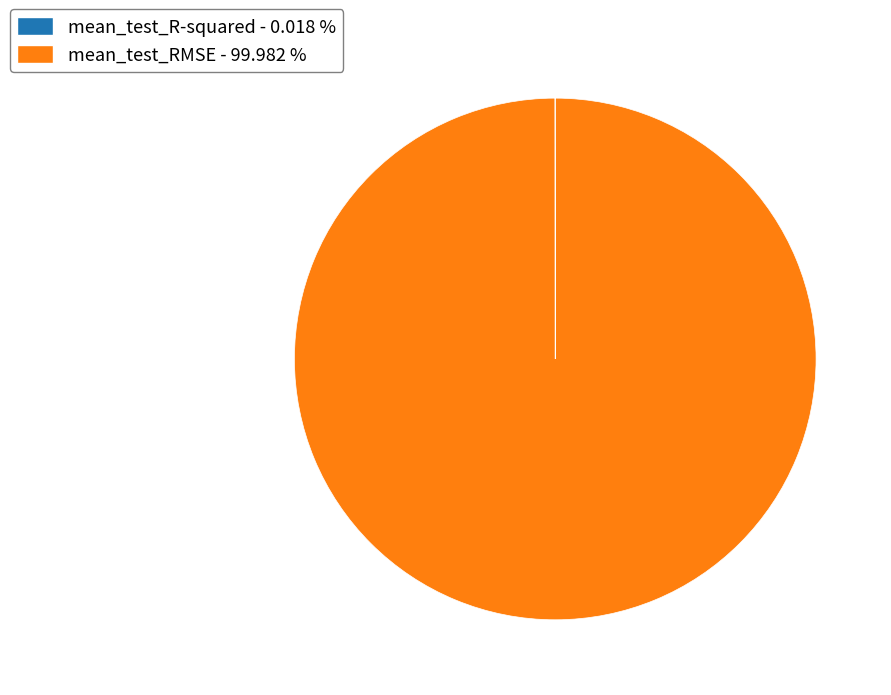

Is there a majority slice in this chart?

Yes